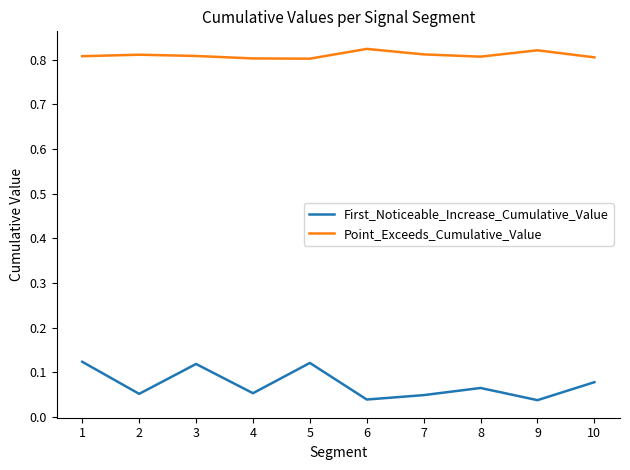

Count the number of data series in this chart.

2